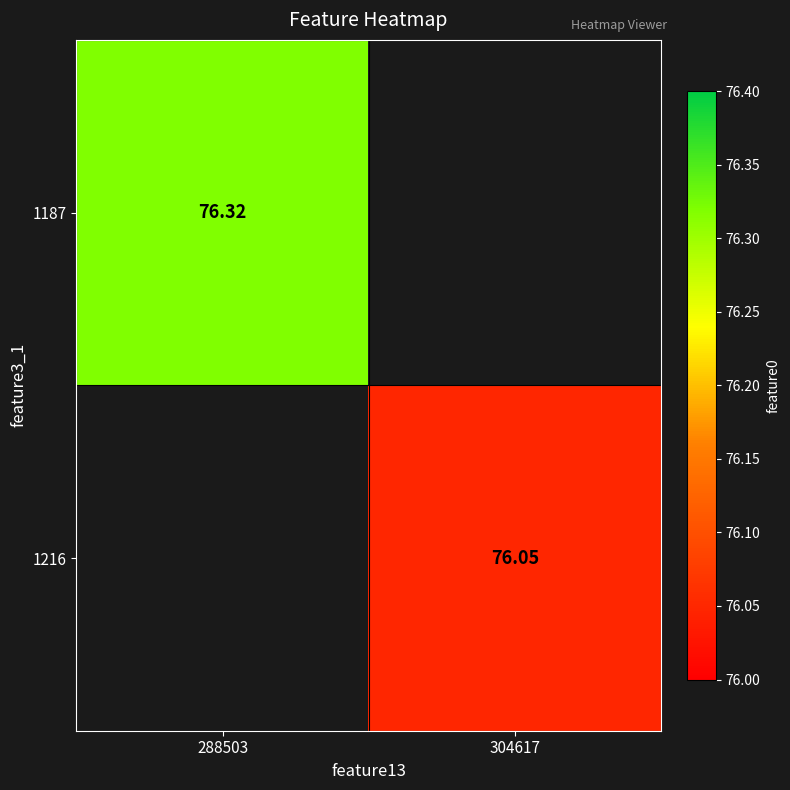

At how many categories does at least one series exceed 76?

2